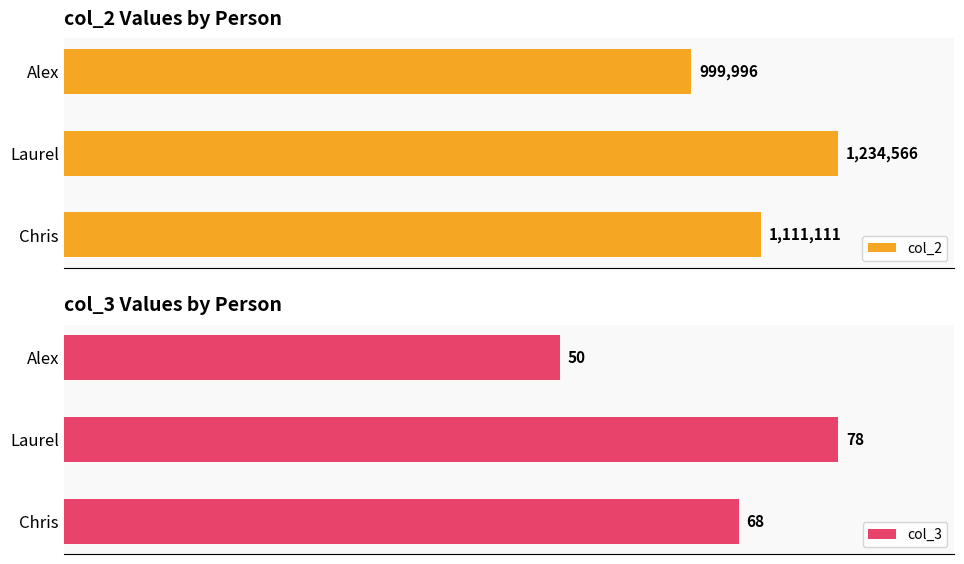

Rank the categories by col_3 value from highest to lowest.

Laurel, Chris, Alex